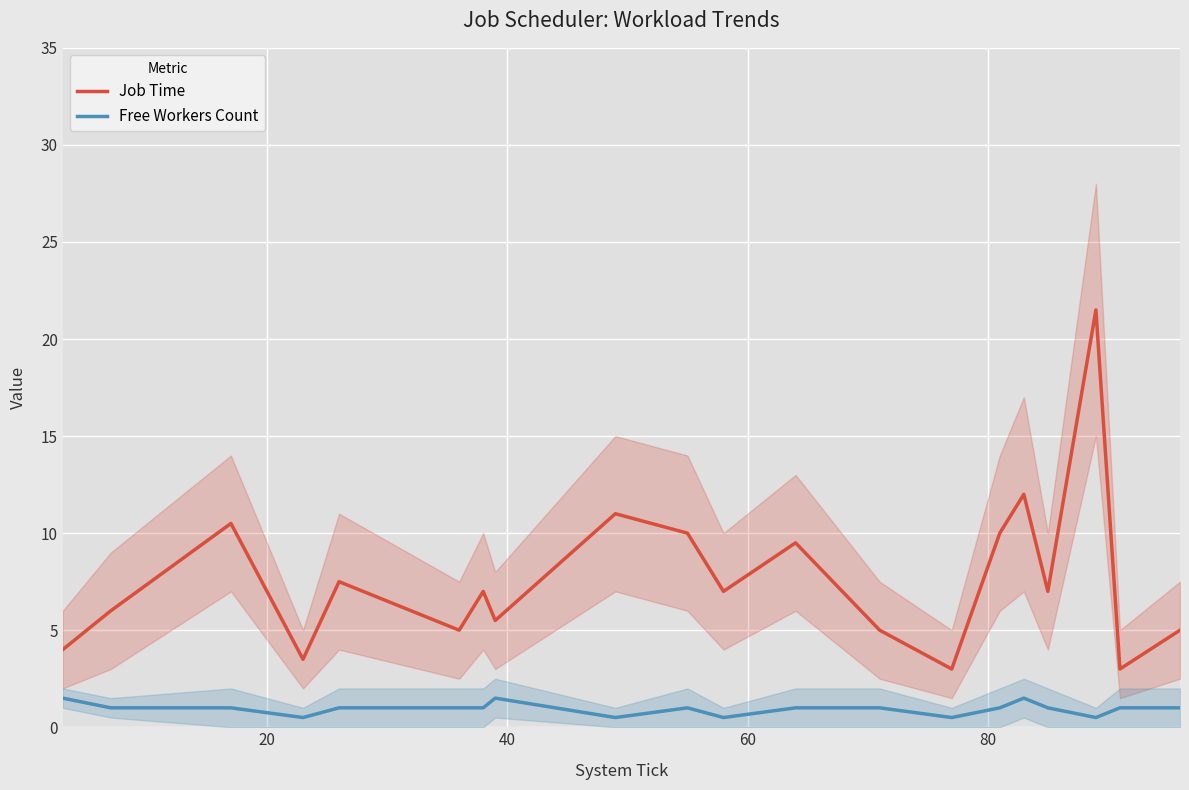

What is the highest value of the Free Workers Count series?

1.5